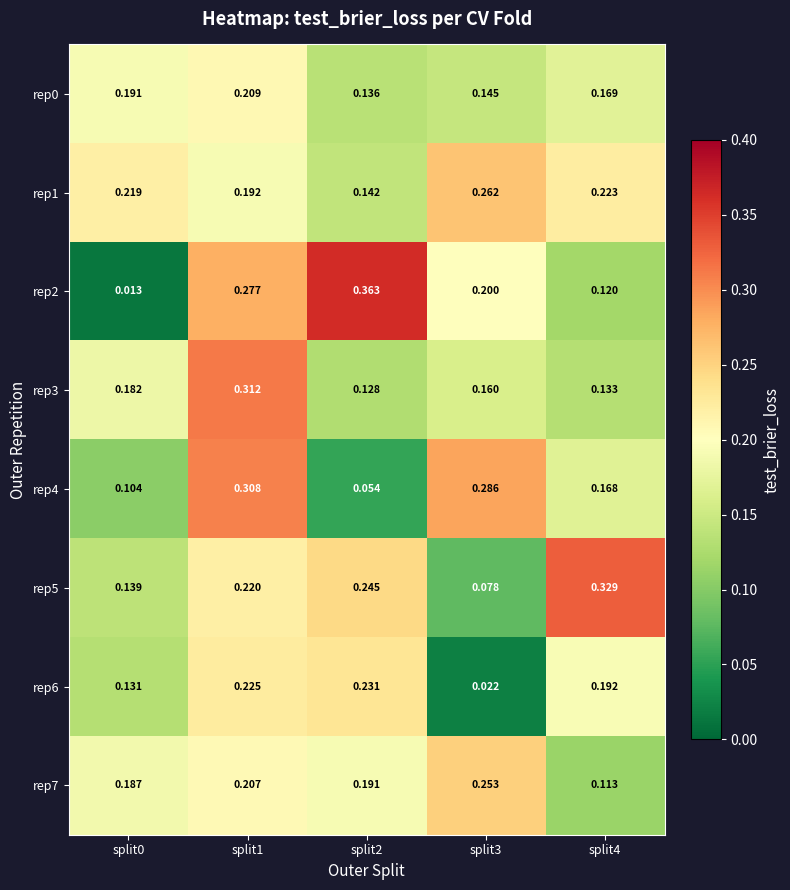

Which series has the largest total across all categories?

rep1